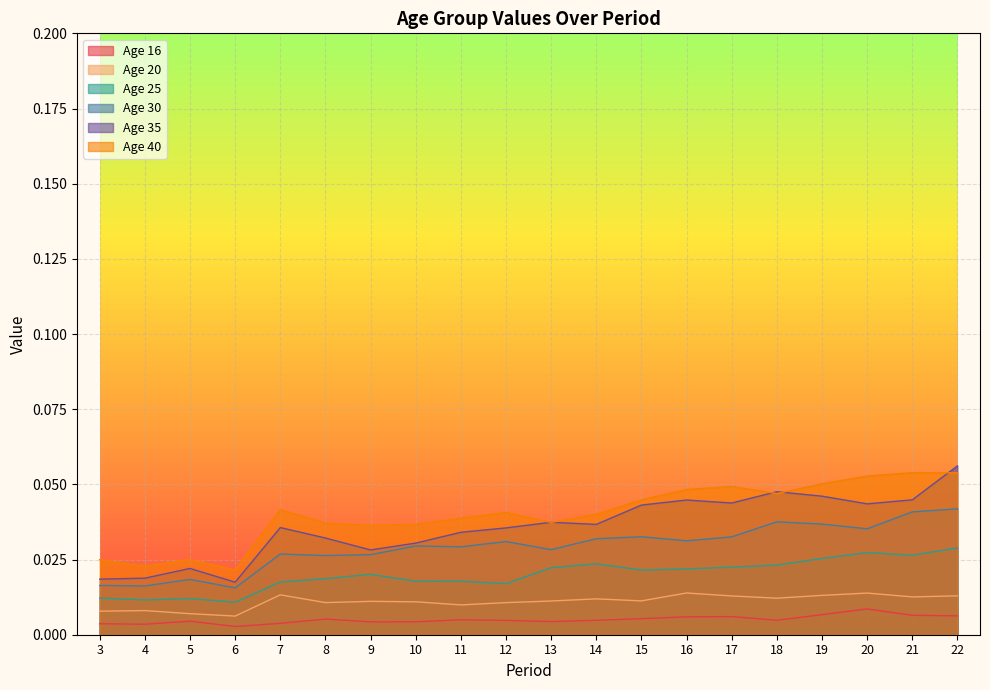

Is it true that 30 equals 0.0 at 6?

False